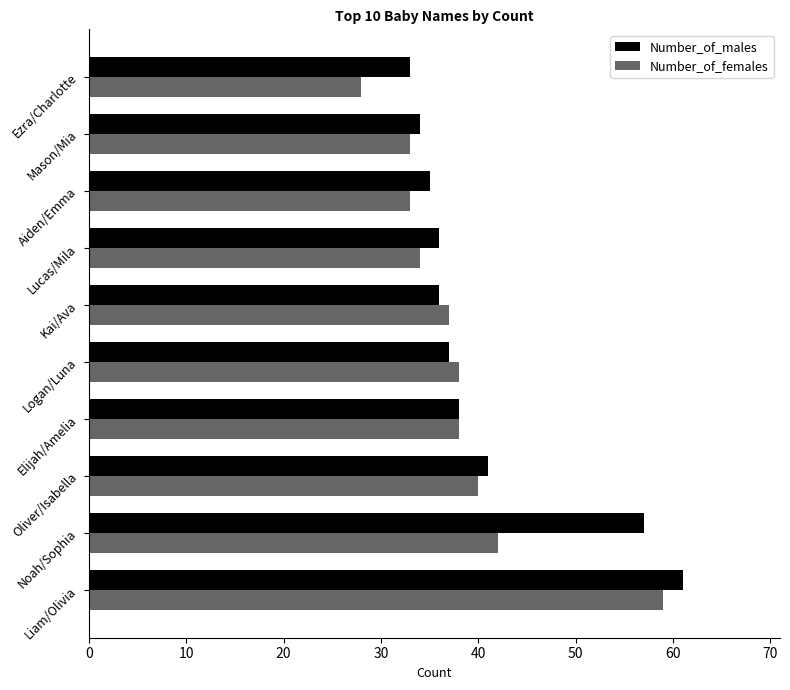

How many data points does each series have?

10